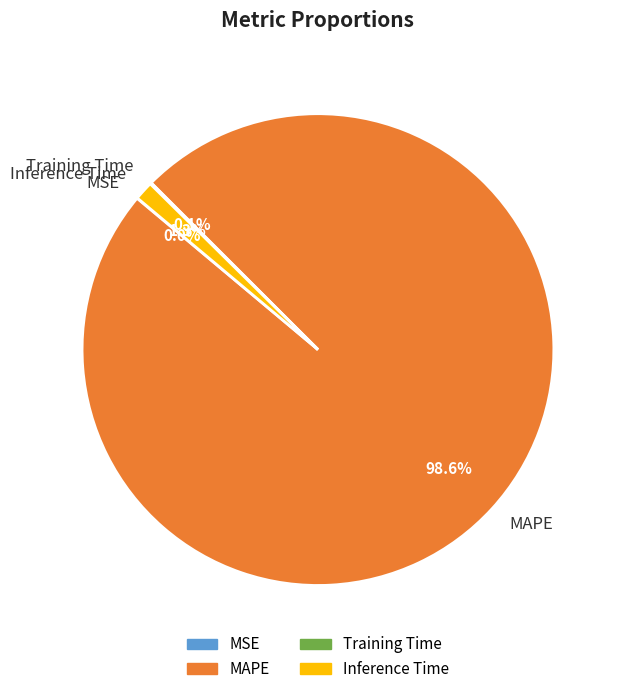

What percentage is NOT represented by Inference Time?

98.7%